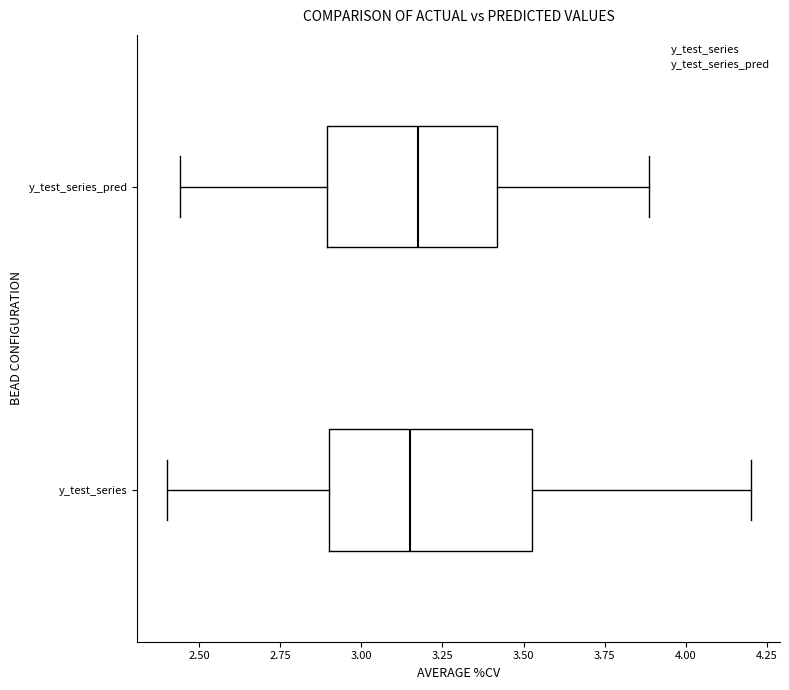

Comparing the boxes themselves (not the whiskers), which one is the widest?

y_test_series